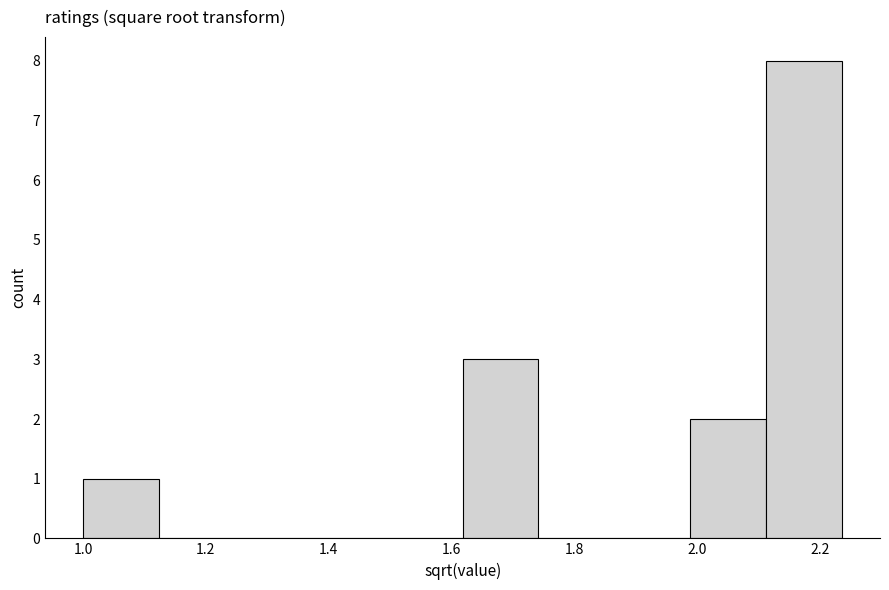

Reading left to right, transcribe this chart: for each bar, give the range it covers on the x-axis and its height. Neither the bar edges nor the heights are printed on the chart, so give them approximately, as read against the axes.

1.00 to 1.12: 1
1.12 to 1.24: 0
1.24 to 1.38: 0
1.38 to 1.50: 0
1.50 to 1.62: 0
1.62 to 1.74: 3
1.74 to 1.86: 0
1.86 to 1.98: 0
1.98 to 2.12: 2
2.12 to 2.24: 8